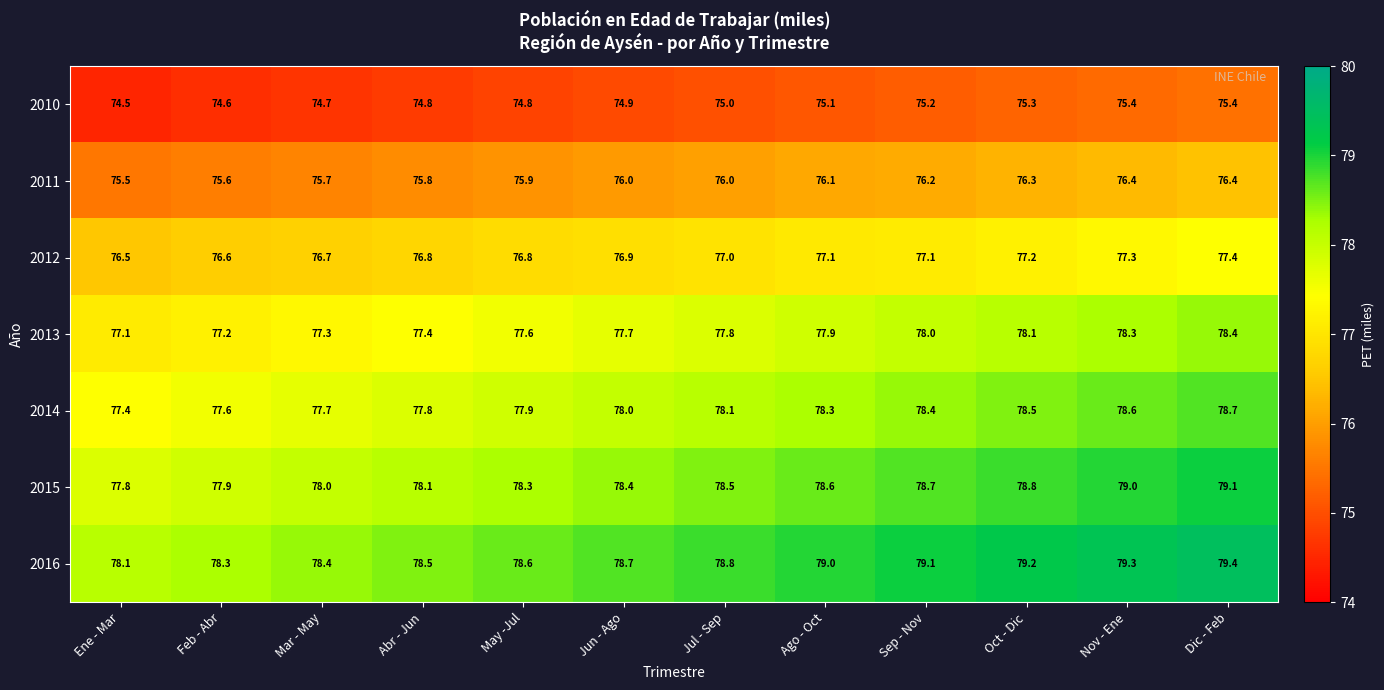

What is the greatest value displayed?

79.4